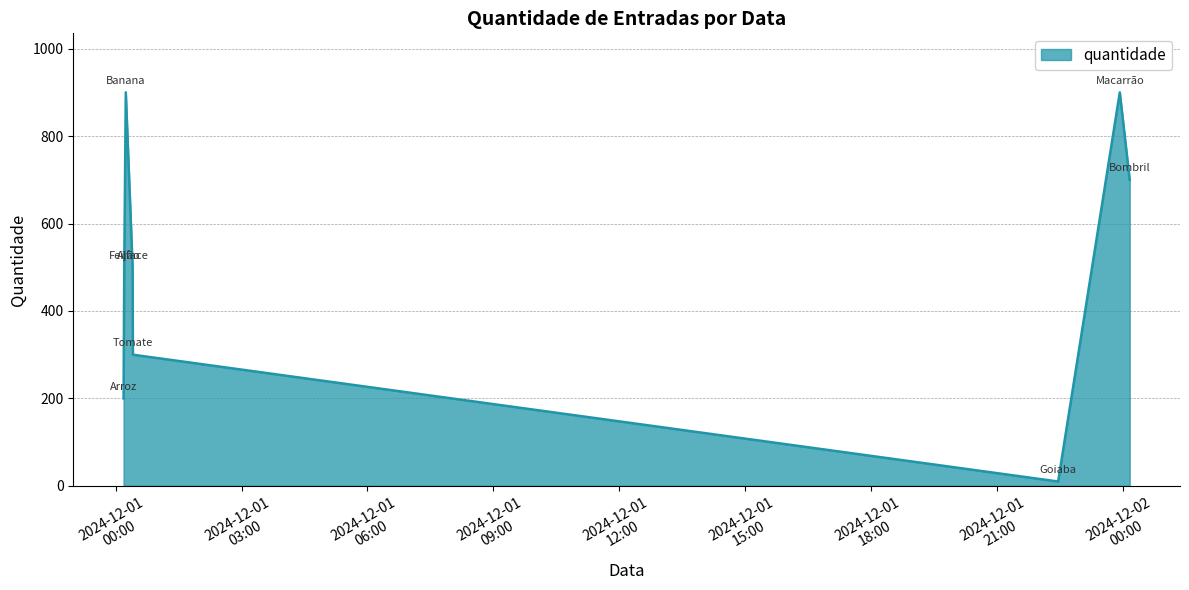

What is the maximum value shown in the chart?

900